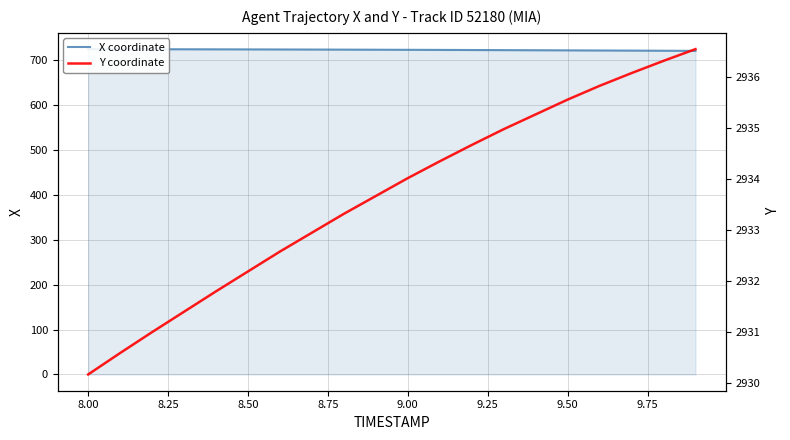

How many data points in Y coordinate are above 2934?

10